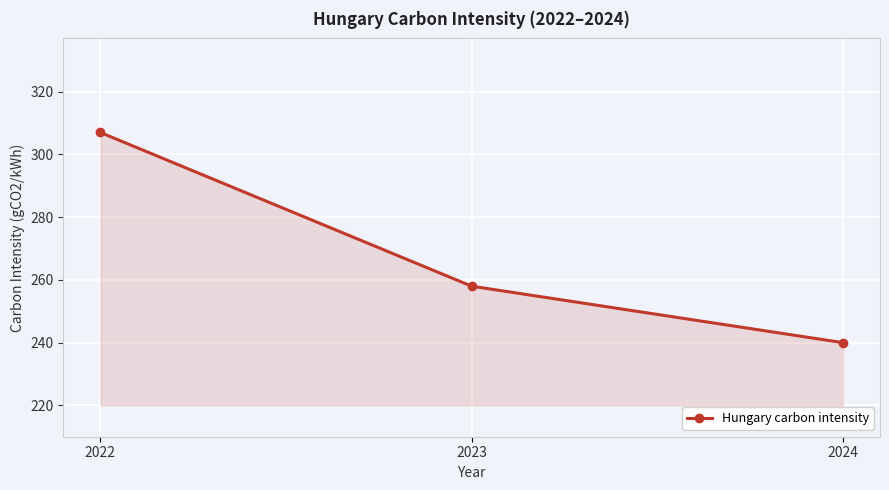

What is the change in value from 2022 to 2023?

-49